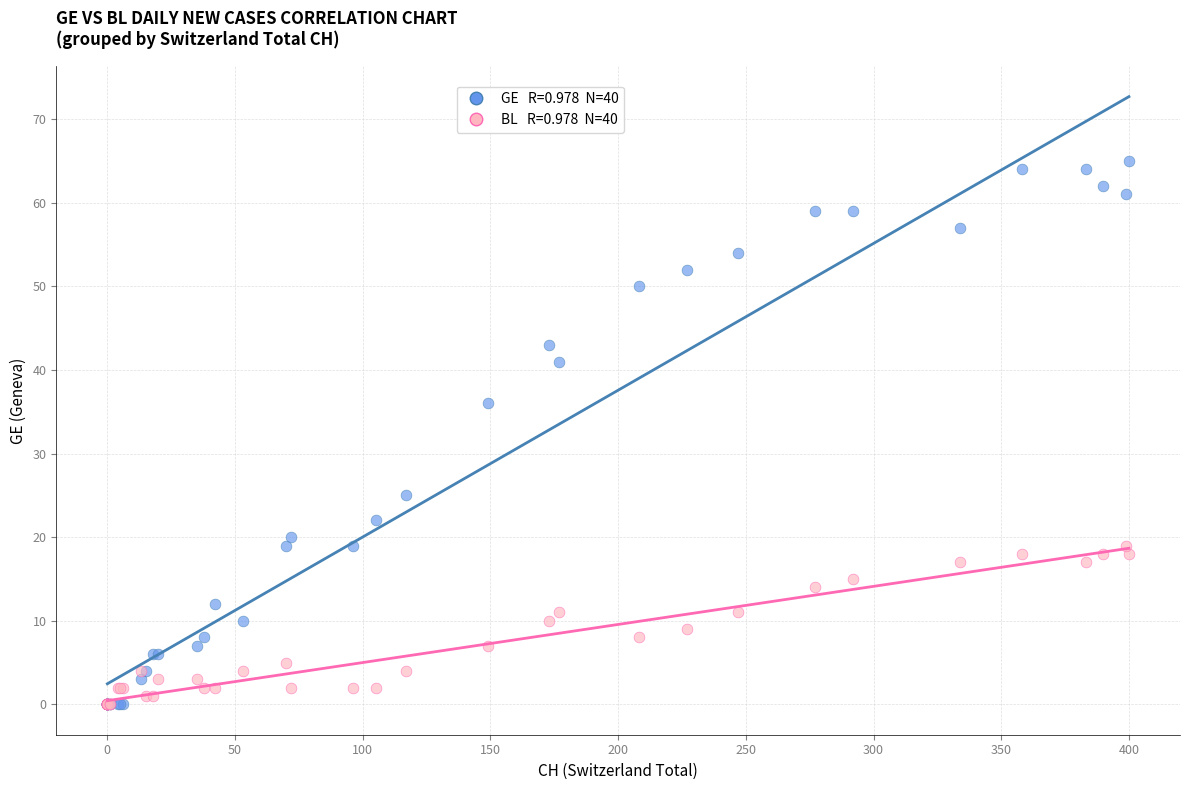

Across all series, what Y value is closest to 32?

36